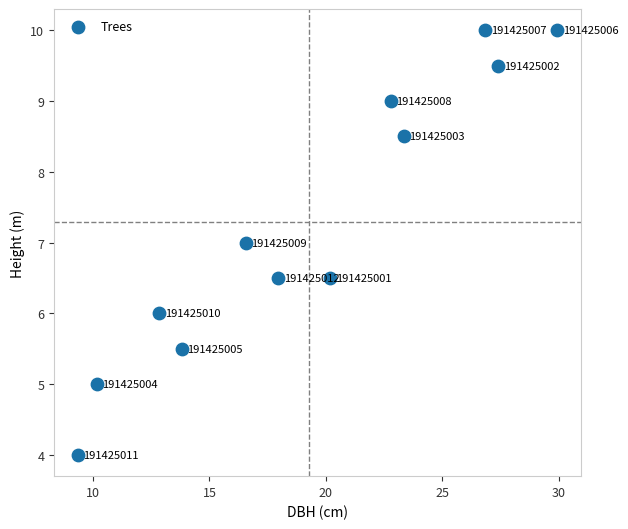

What Y value in the scatter plot is closest to 7?

7.0